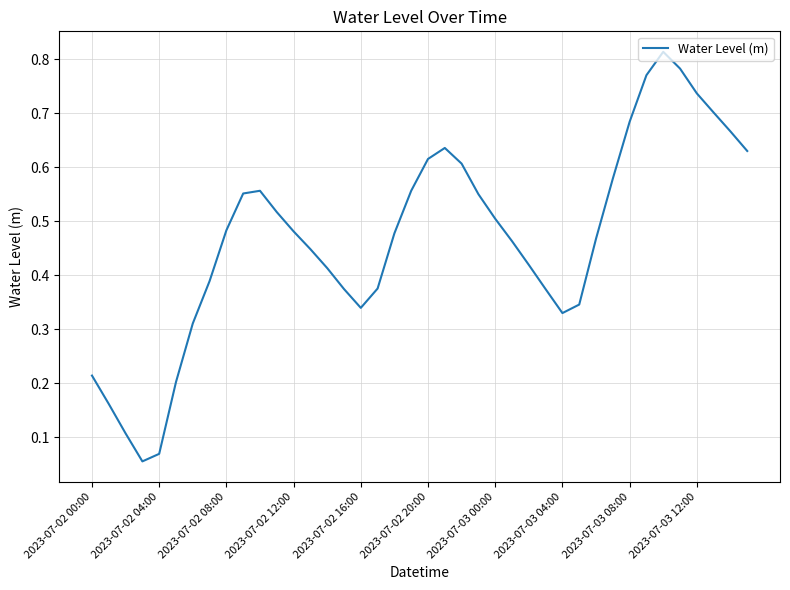

True or false: there are more than 1 points higher than both neighbors.

True